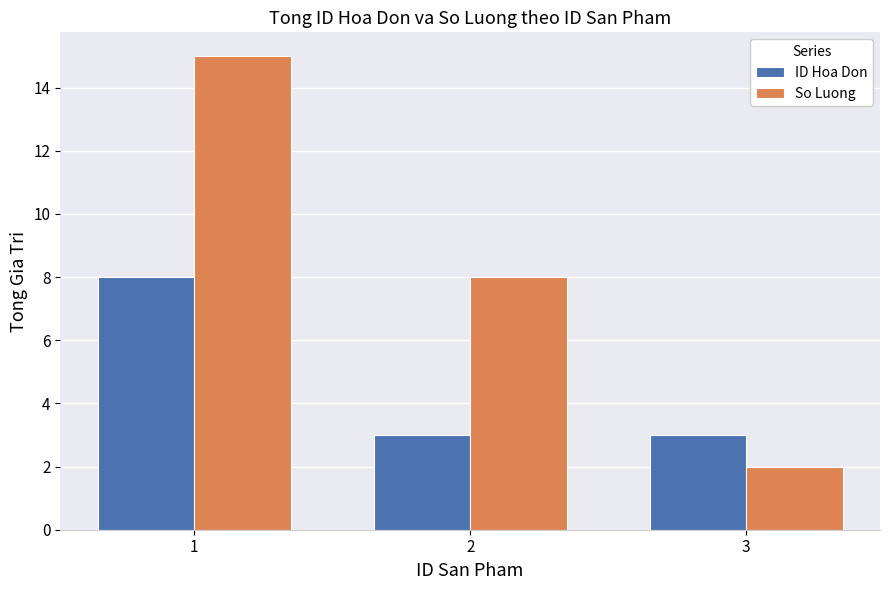

What is the difference between the maximum and minimum values in the So Luong series?

13